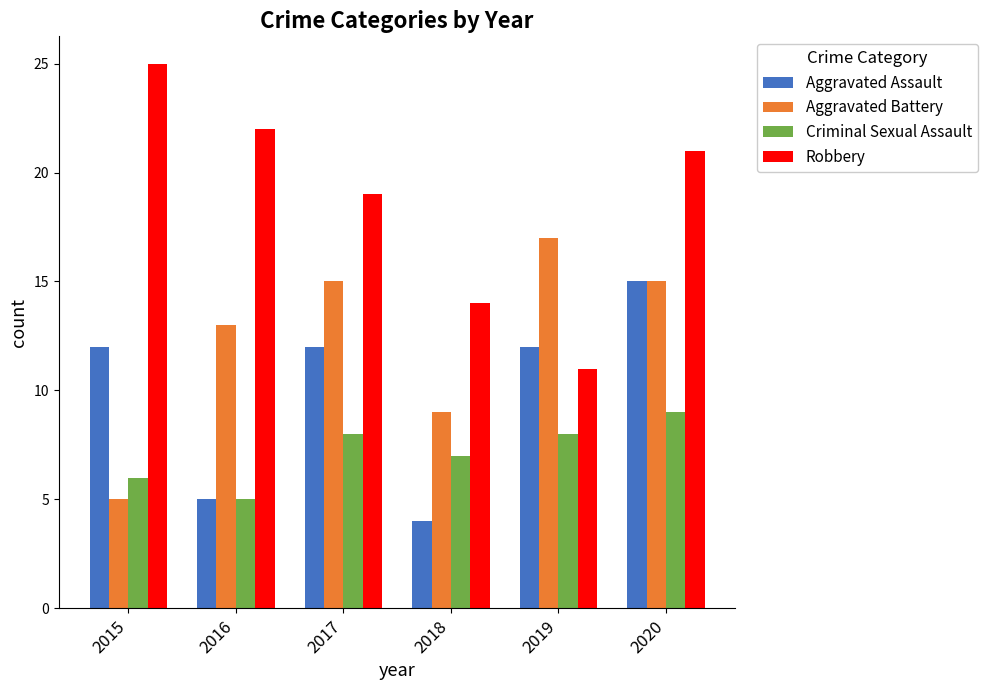

What value does the Aggravated Assault series have at 2019?

12